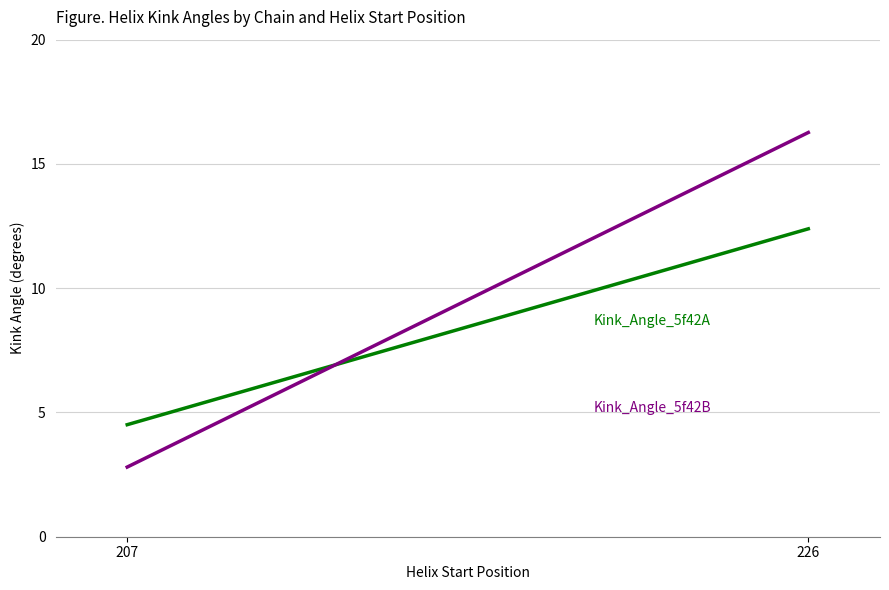

What is the maximum value shown in the chart?

16.3